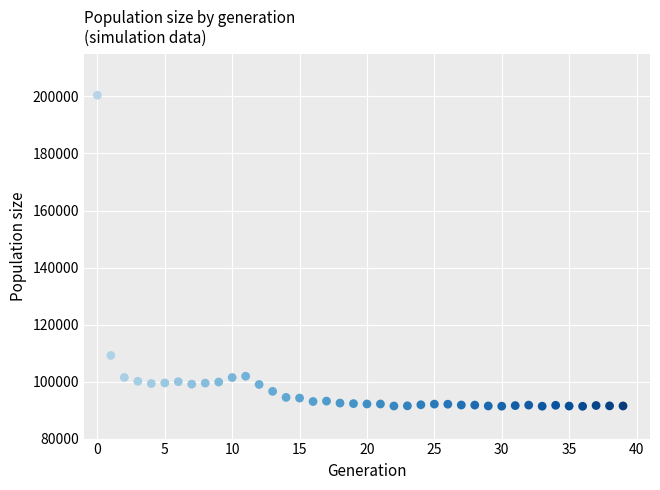

What Y value in the scatter plot is closest to 145881?

109164